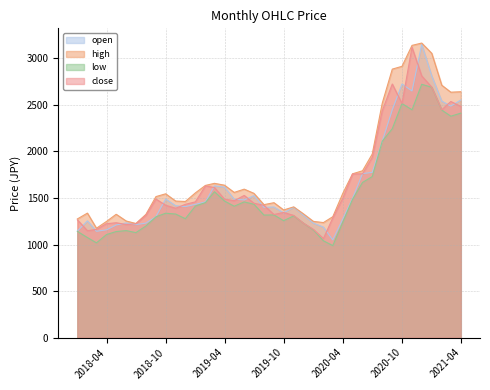

True or false: high and open intersect in this chart.

False